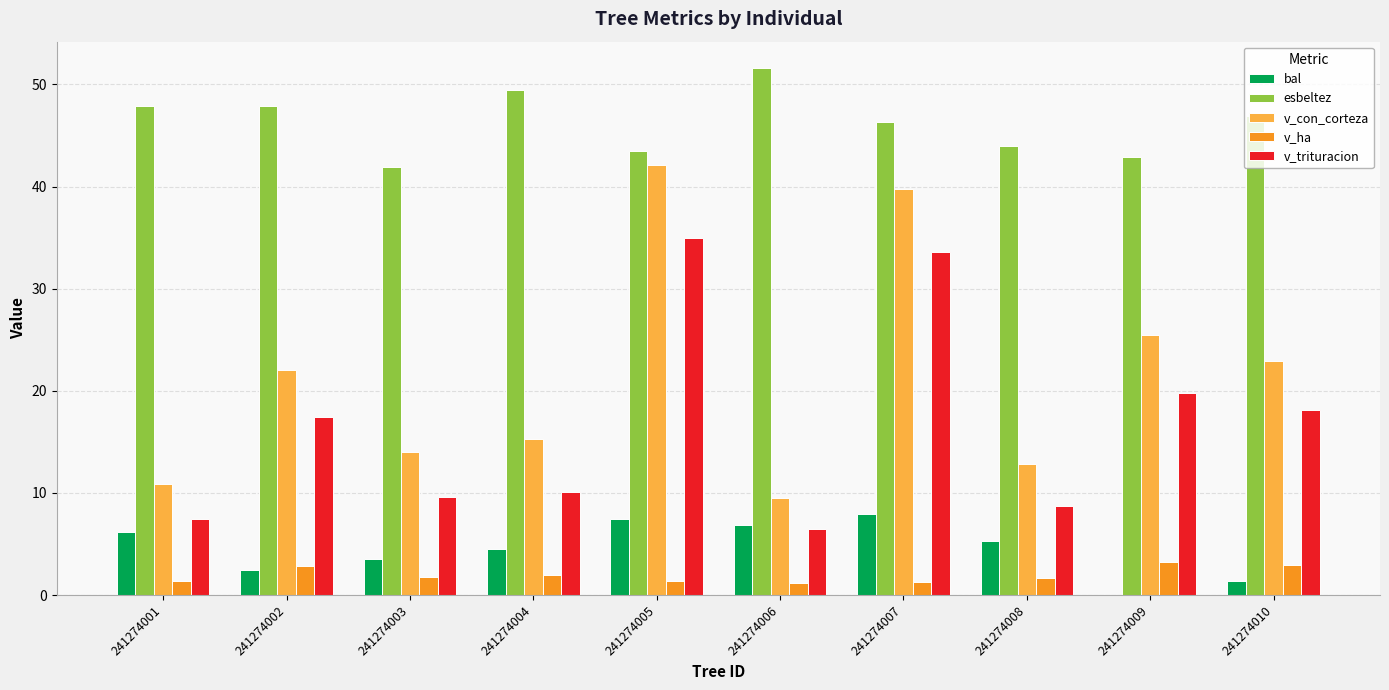

Between 241274006 and 241274010, which series saw the biggest shift?

v_con_corteza